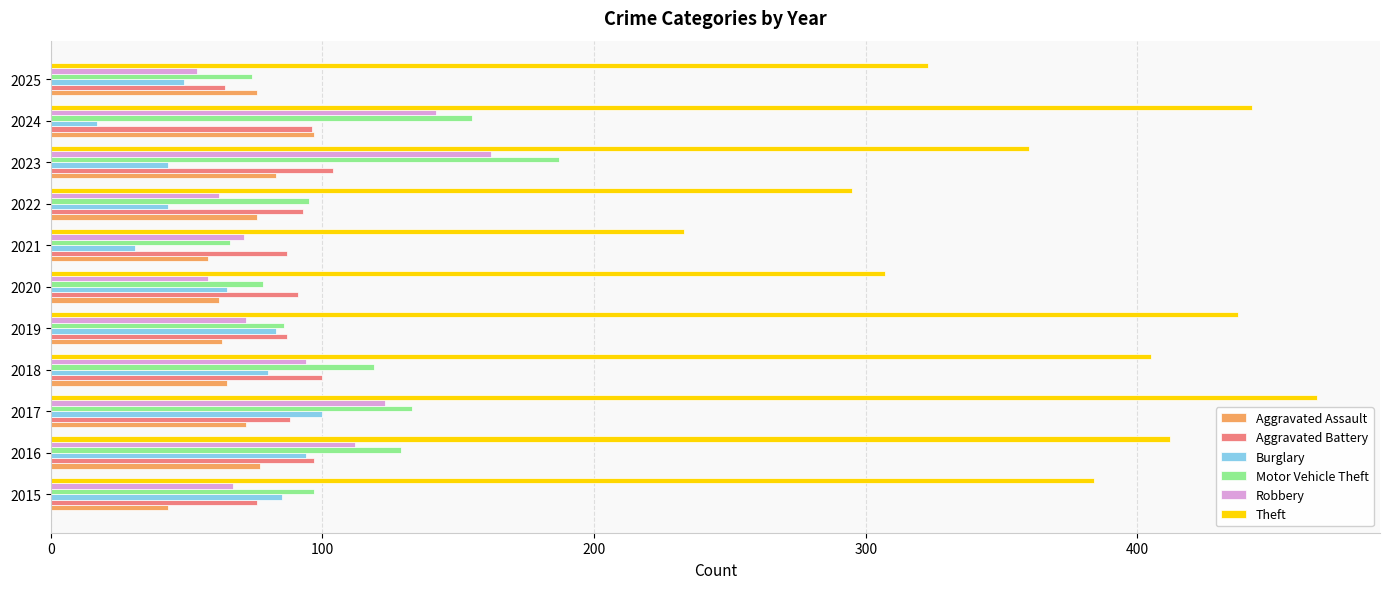

Is it true that Theft equals 718 at 2017?

False